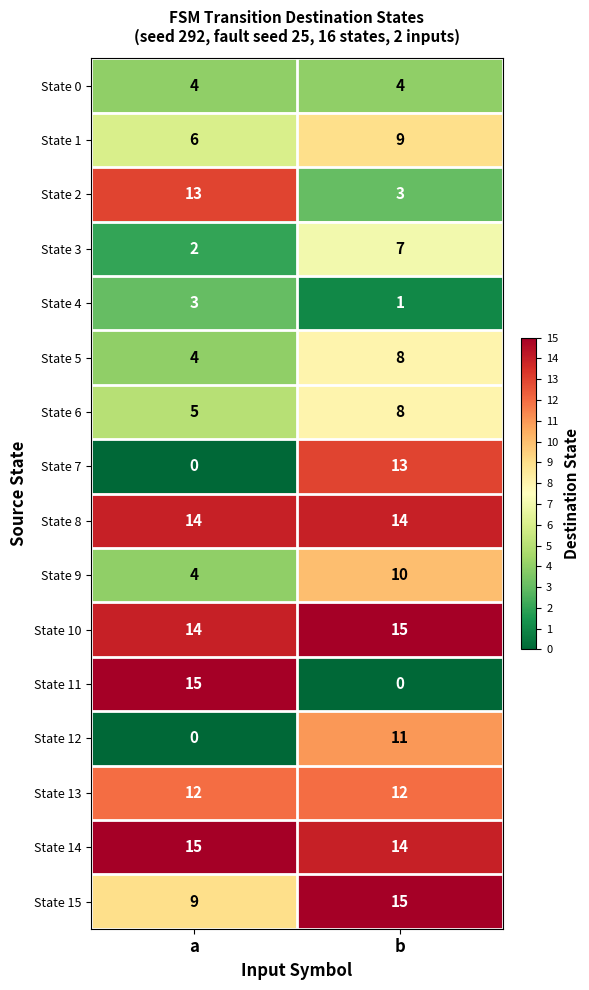

The State 0 series shows 6 at b. True or false?

False